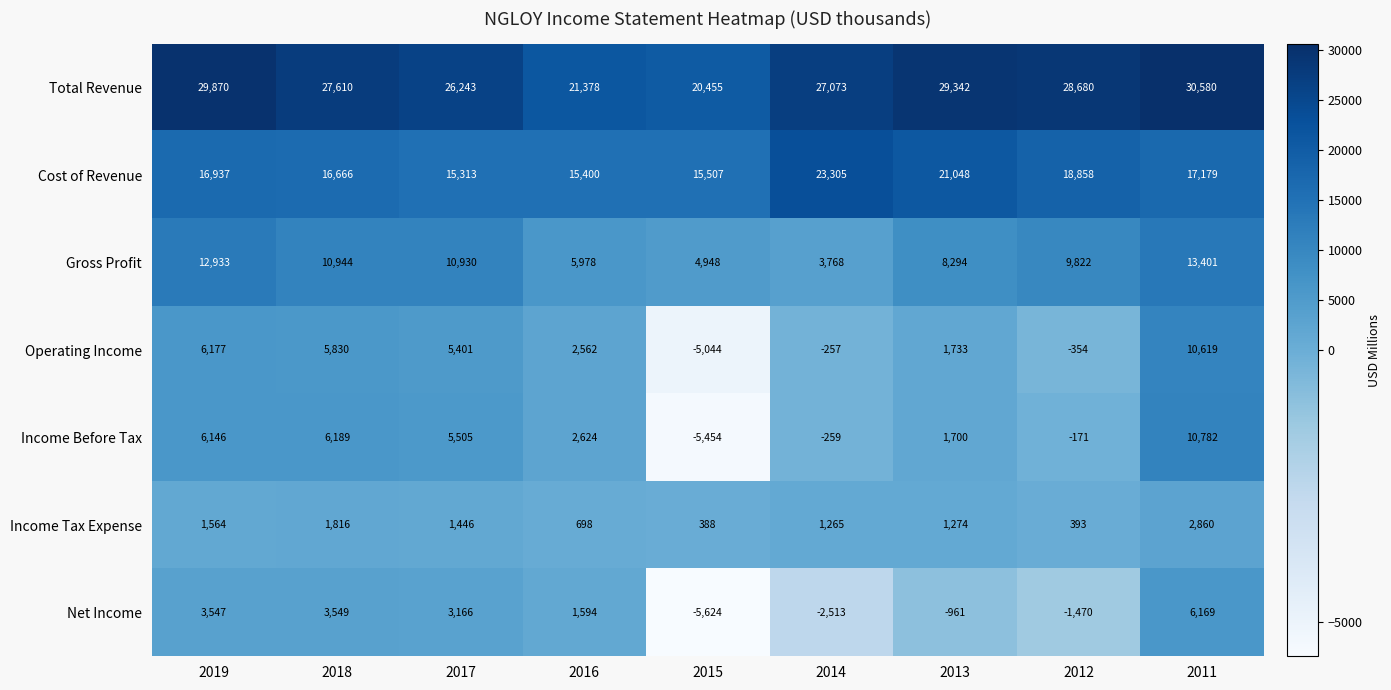

Read the Income Tax Expense value at 2018, to the nearest 10.

1820